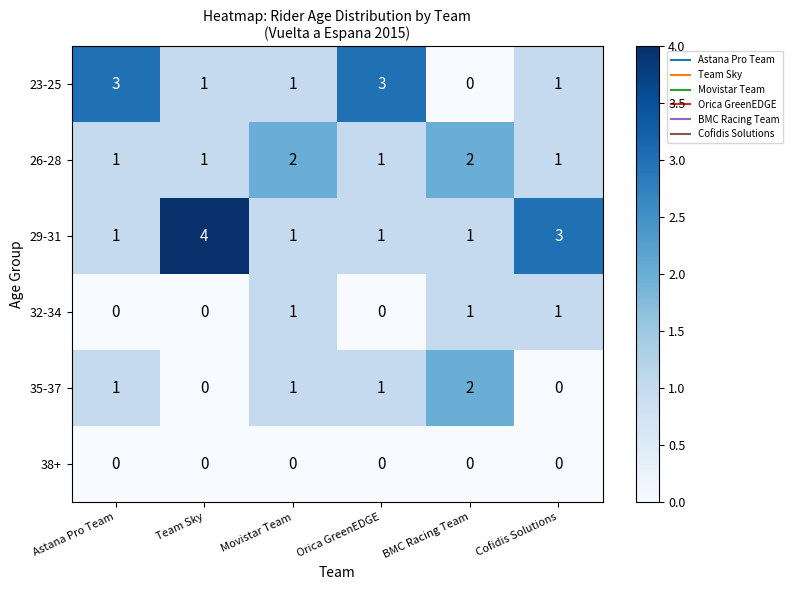

How many categories are shown in the chart?

6